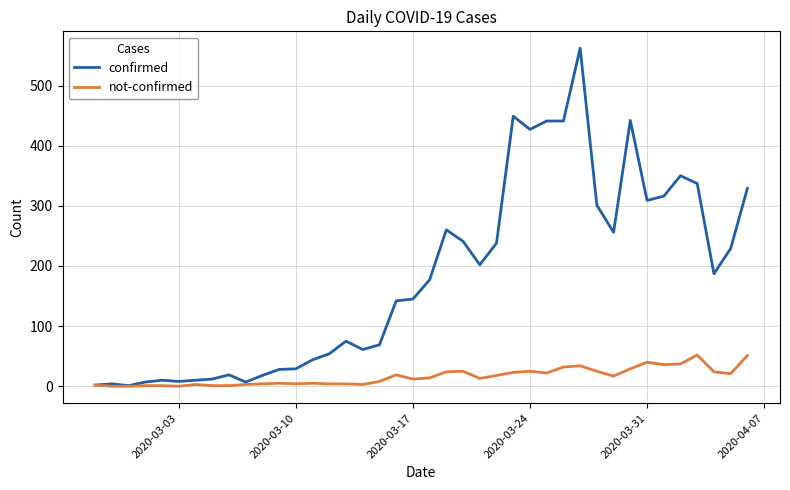

Which series has the largest range (max minus min)?

confirmed